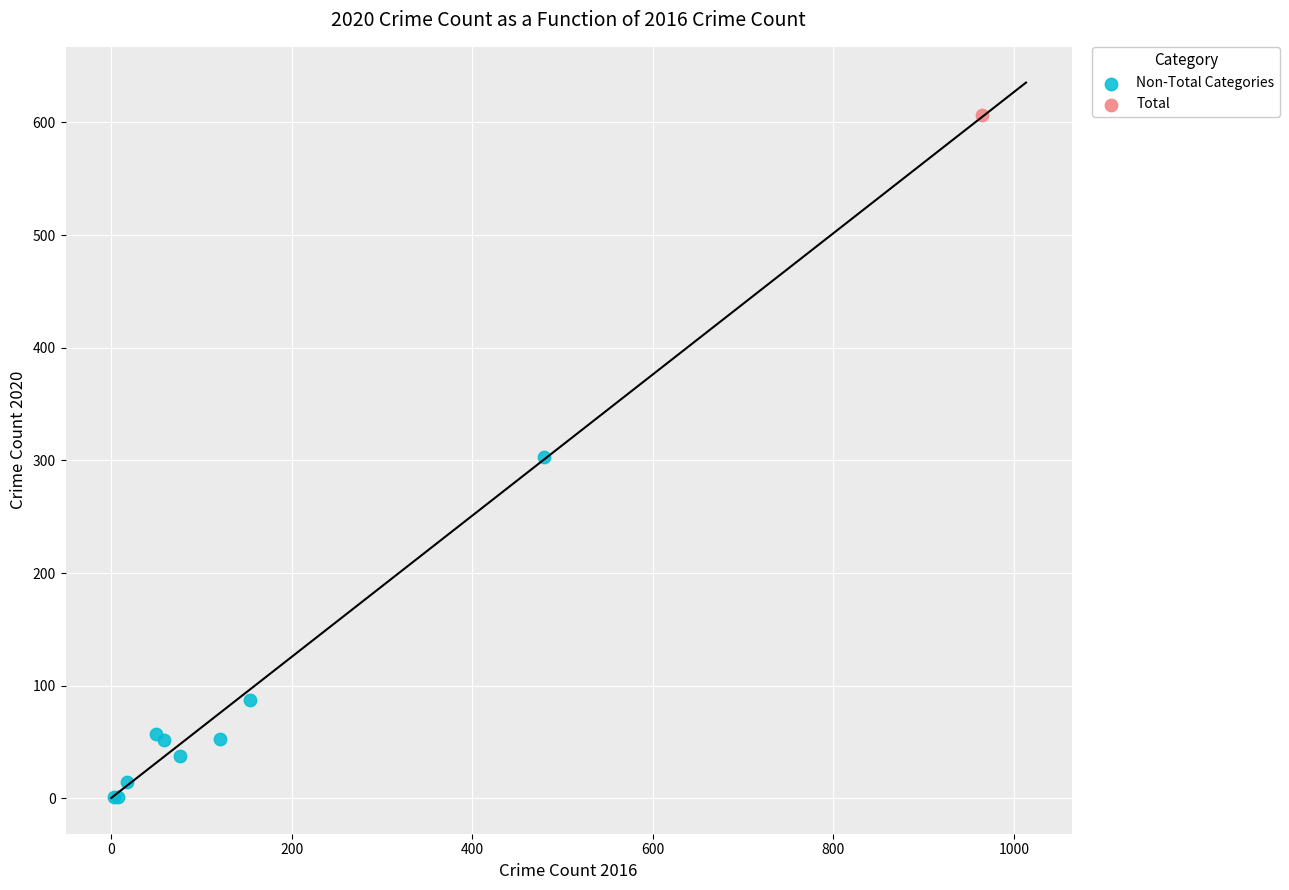

What are all the series names shown in the legend?

Non-Total Categories, Total